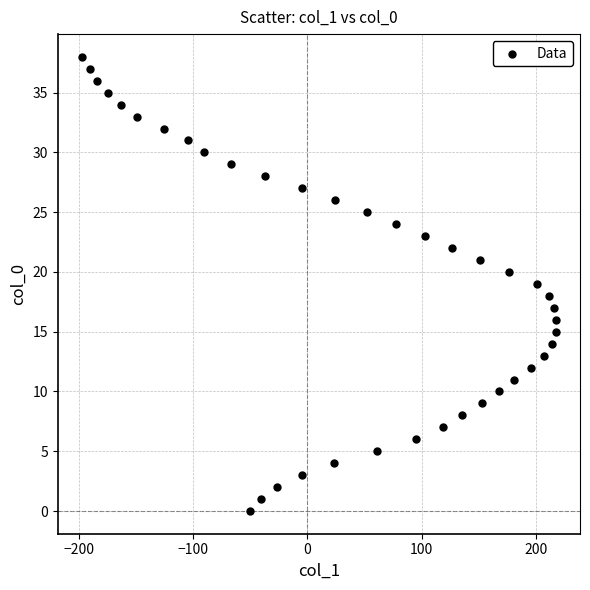

What is the range of Y values (max minus min)?

38